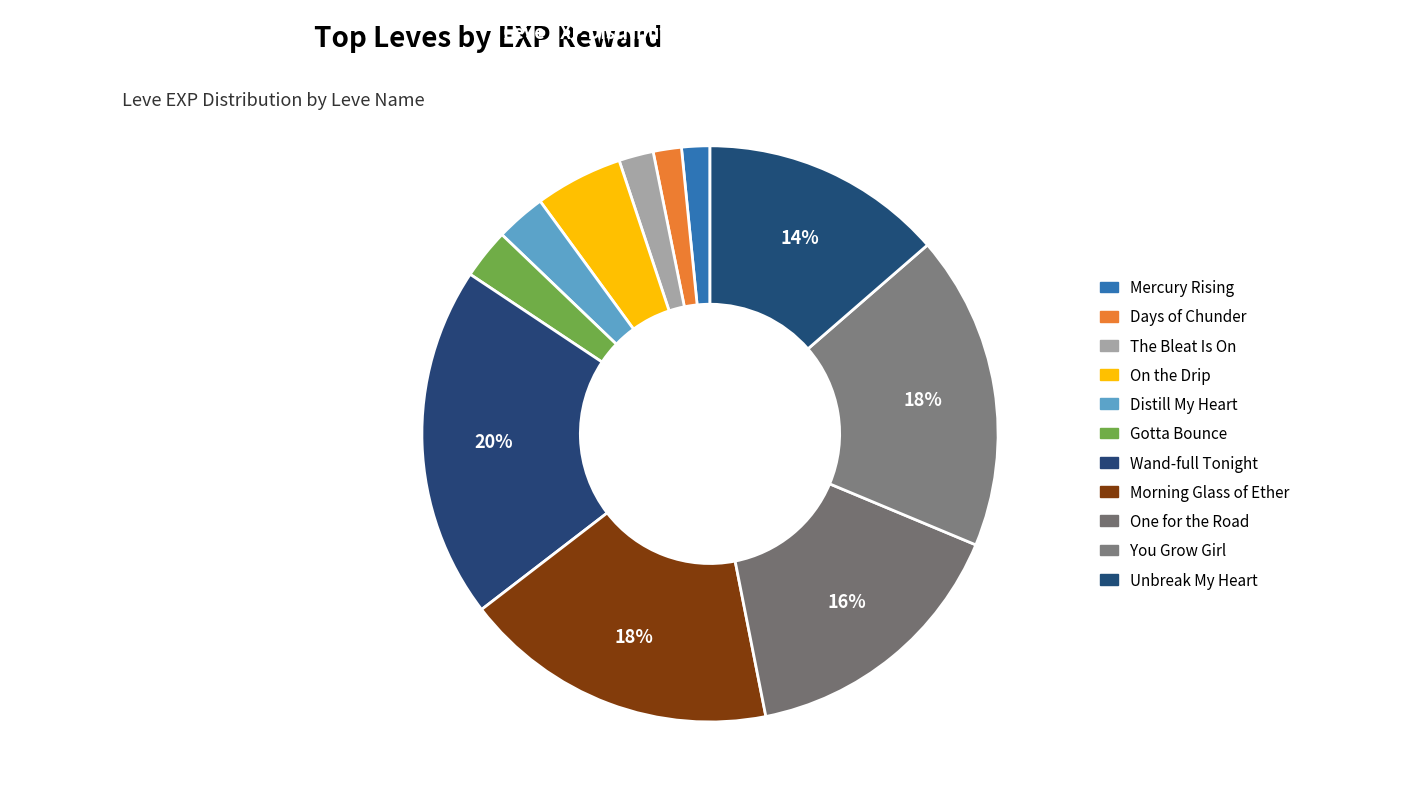

Which category has the biggest portion of the pie?

Wand-full Tonight (9990 EXP)